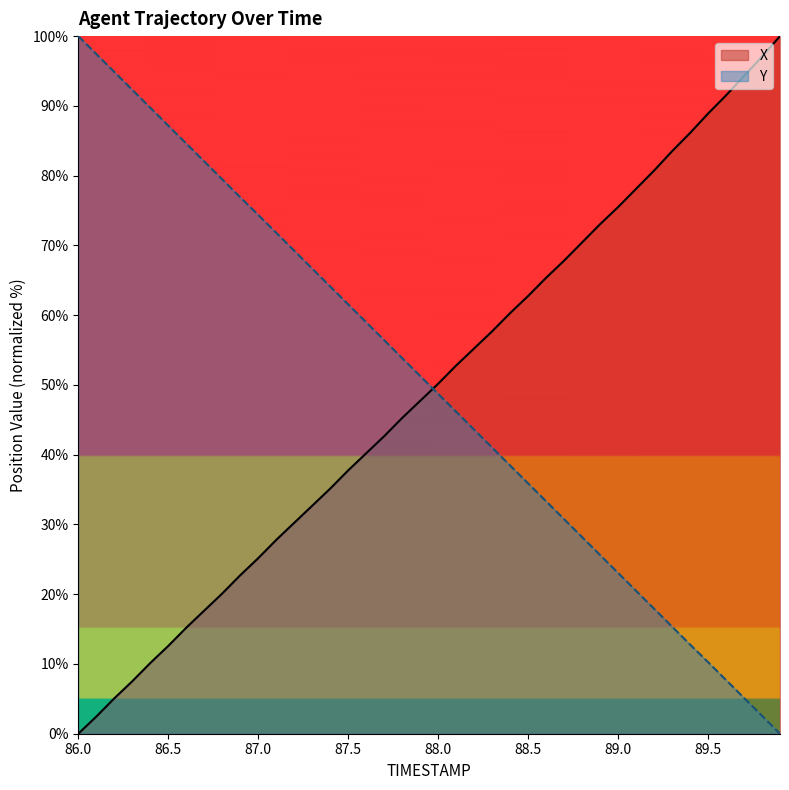

Between 88.7 and 86.7, which is larger?

88.7